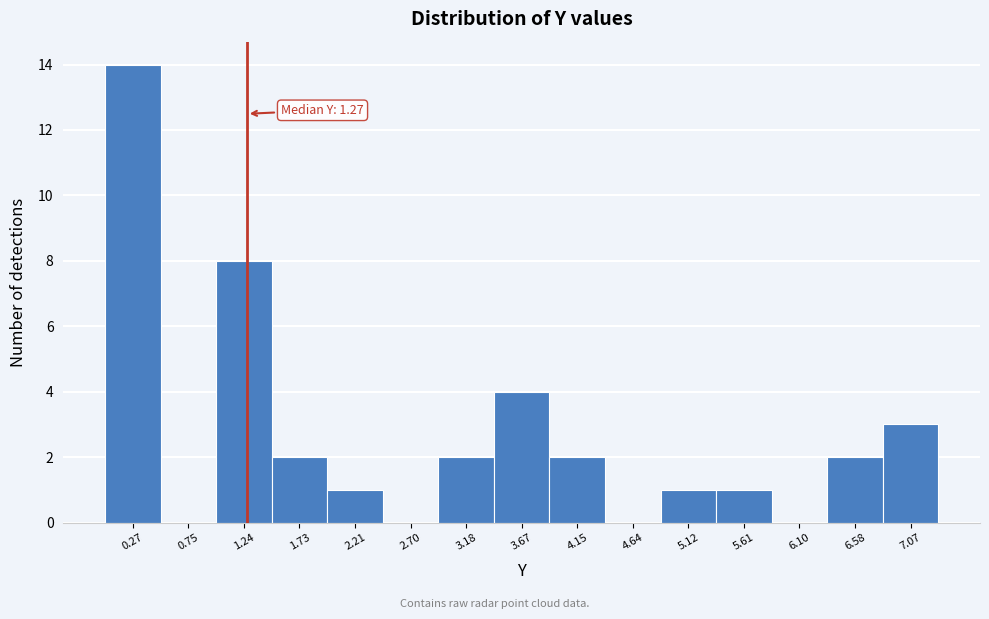

Over which range of the x-axis is the bar tallest?

0.05 to 0.50